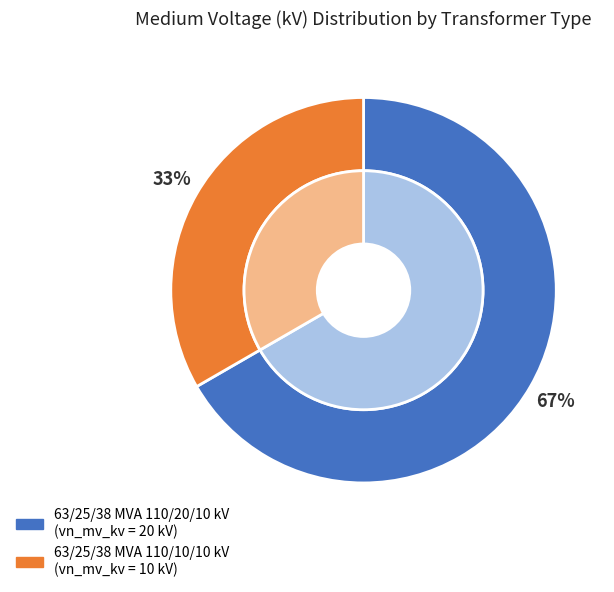

Is 63/25/38 MVA 110/10/10 kV the majority of the pie?

No